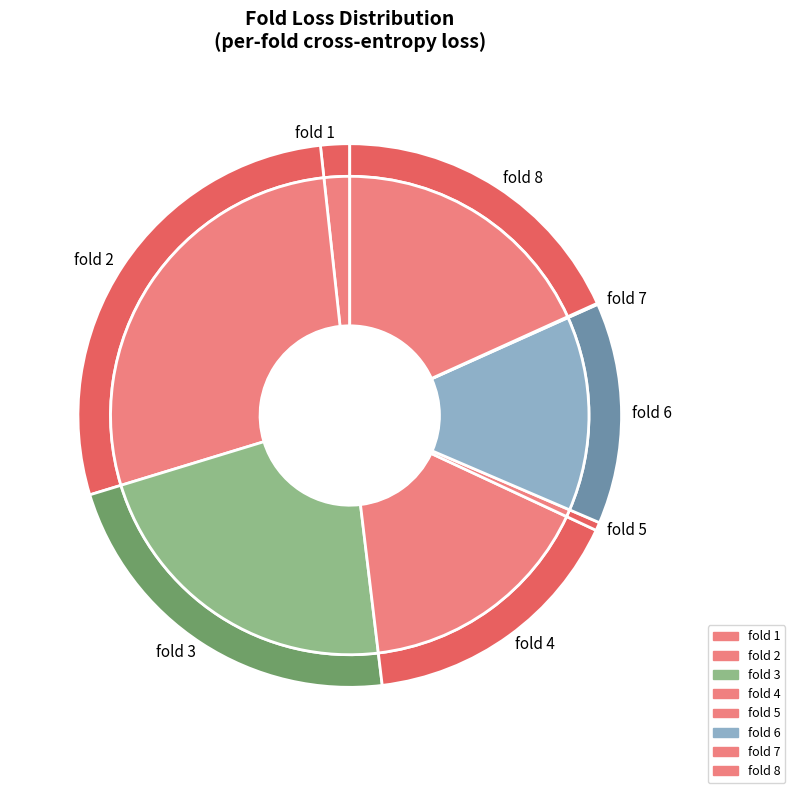

What is the smallest slice in the pie chart?

7